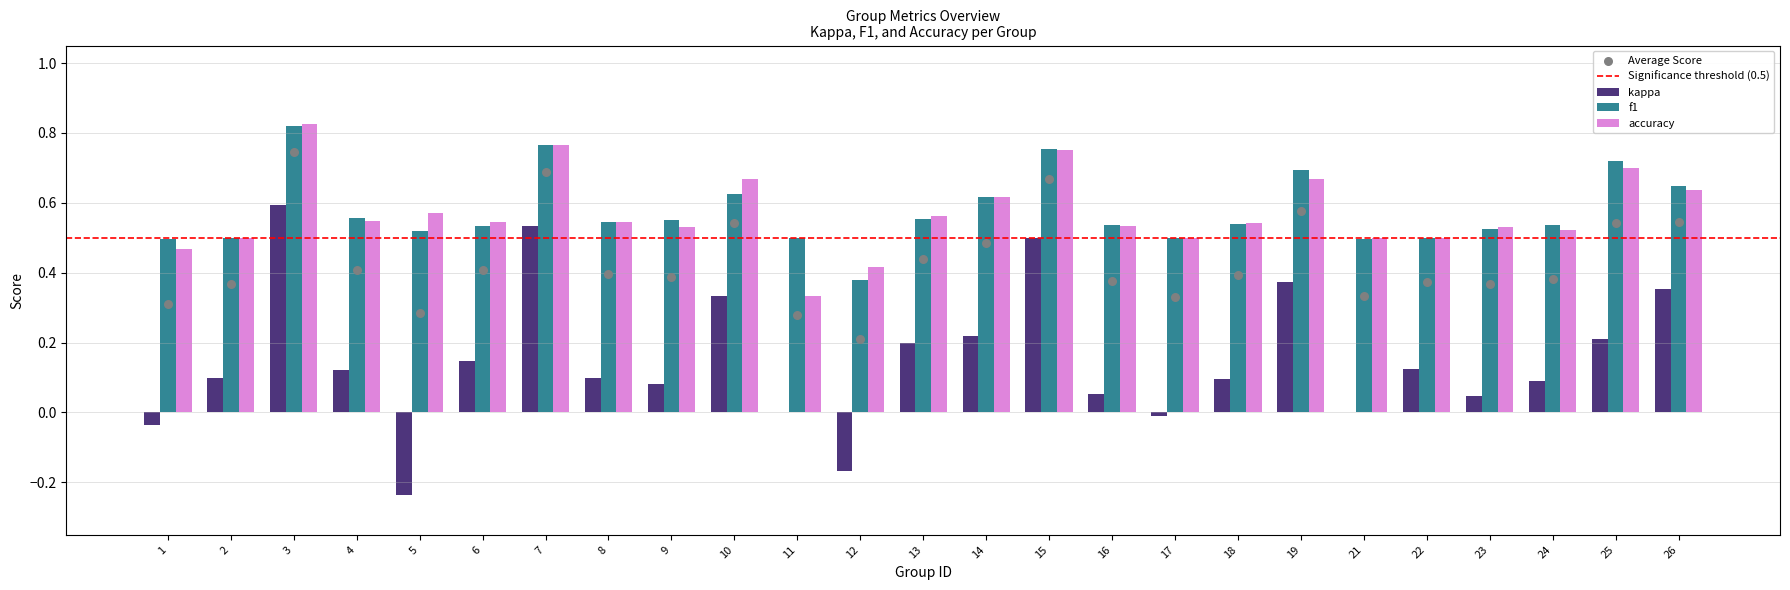

At which category is the sum across all series the highest?

3